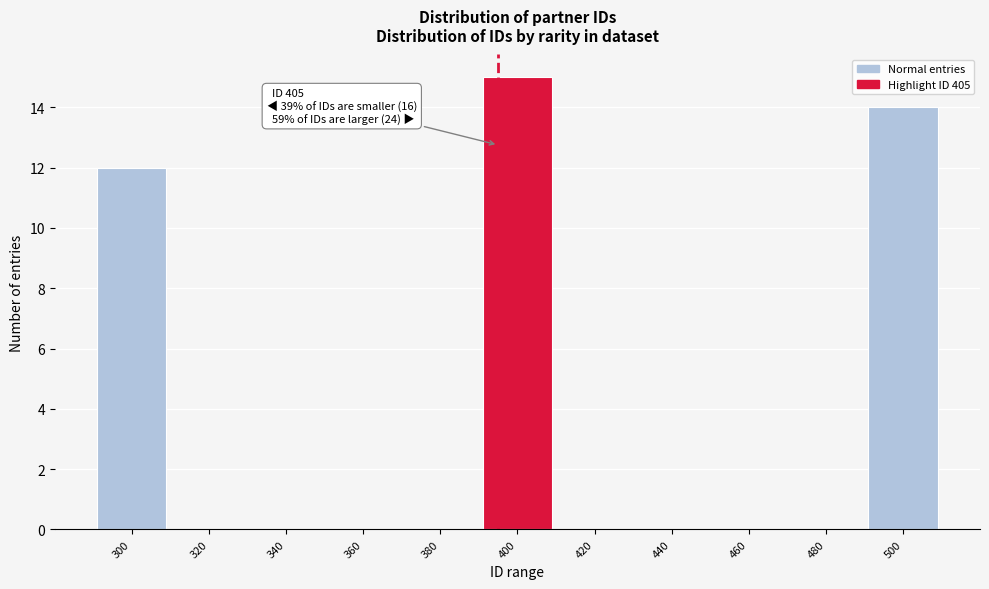

Reading left to right, extract all data points from this chart.

300=12	320=0	340=0	360=0	380=0	400=15	420=0	440=0	460=0	480=0	500=14